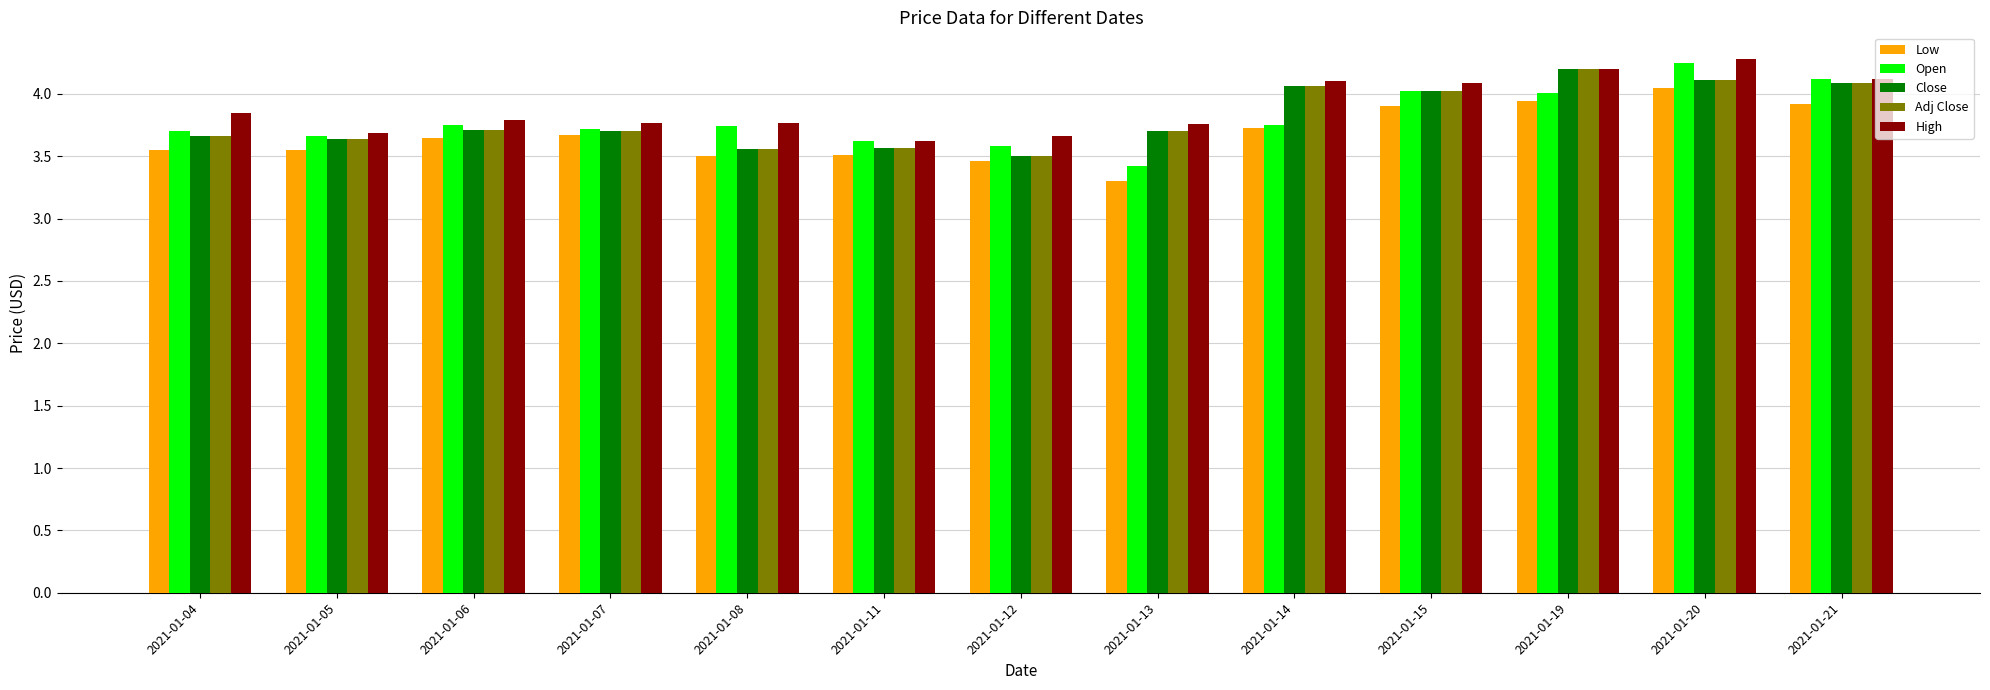

At which label is Open closest to 3?

2021-01-13